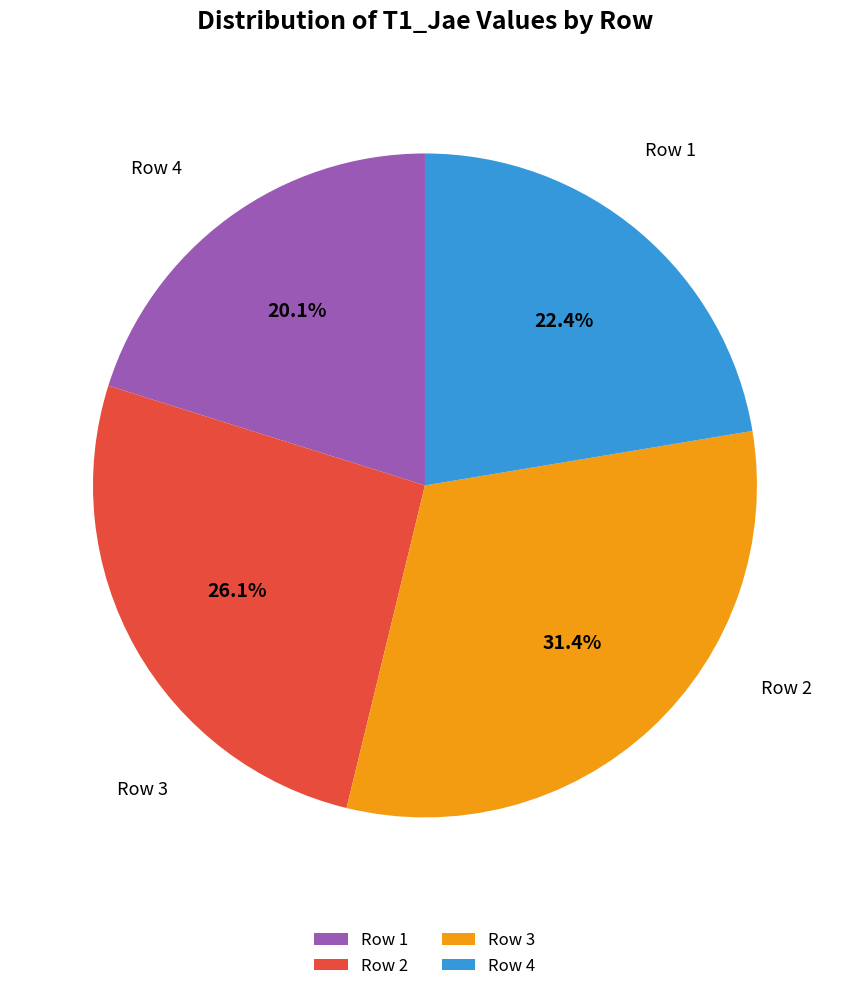

How many segments does this pie chart have?

4